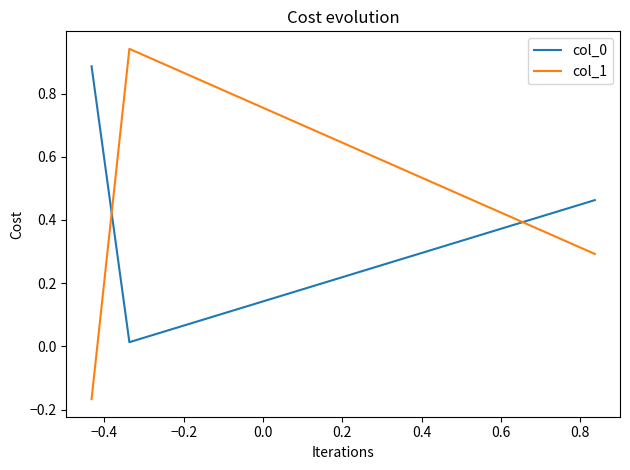

What is the sum of all col_1 values?

1.1